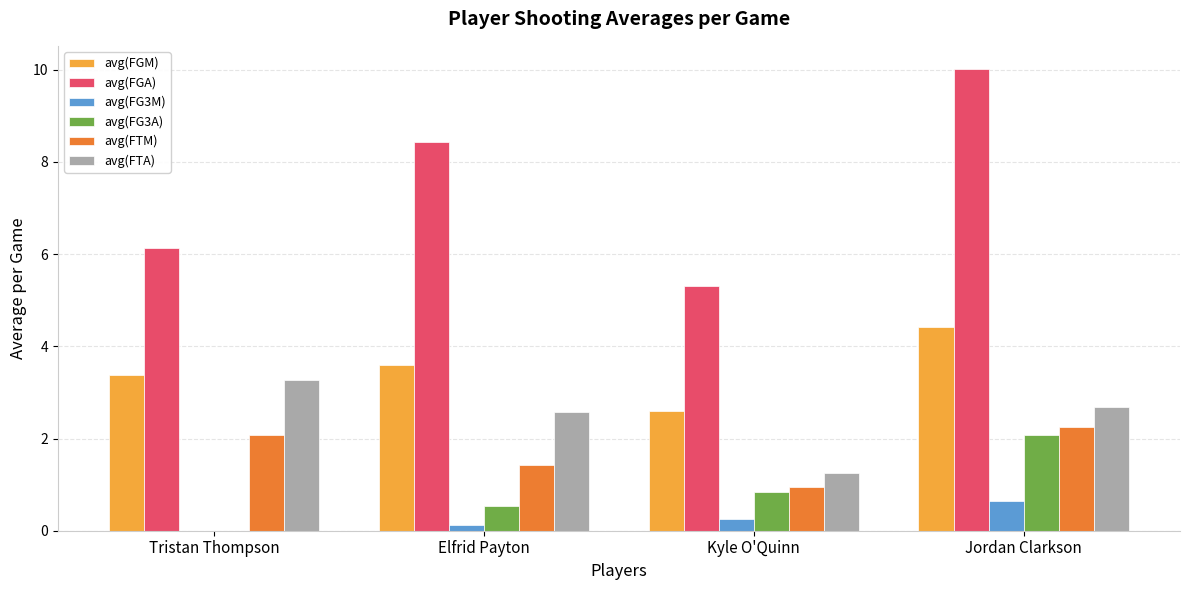

Reading left to right, transcribe all the data shown in this chart.

avg(FGM): 3.4	3.6	2.6	4.4
avg(FGA): 6.1	8.4	5.3	10.0
avg(FG3M): 0.0	0.1	0.3	0.7
avg(FG3A): 0.0	0.5	0.8	2.1
avg(FTM): 2.1	1.4	0.9	2.3
avg(FTA): 3.3	2.6	1.2	2.7